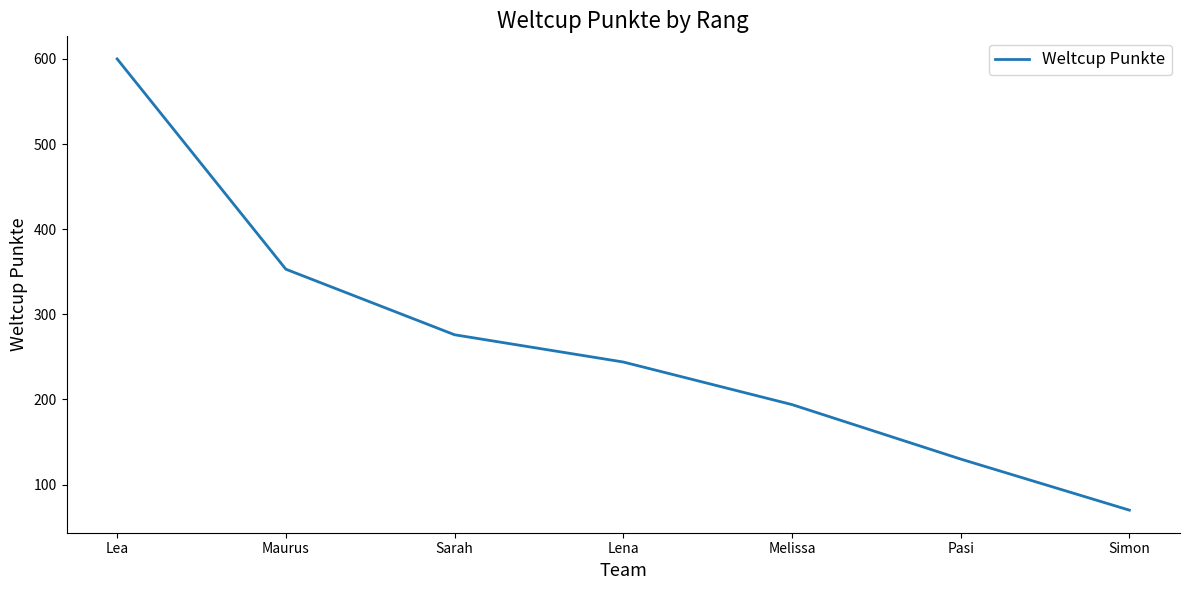

What is the greatest value displayed?

600